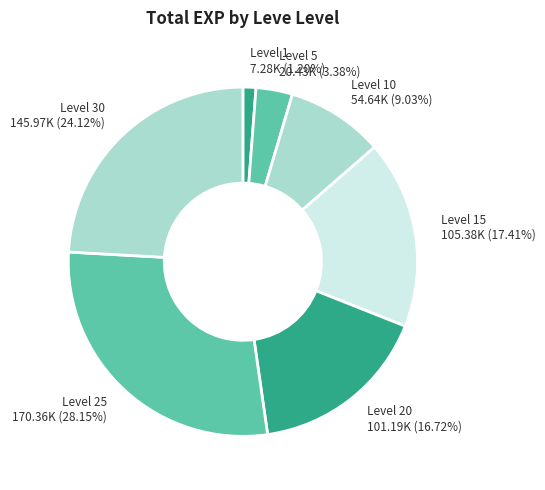

How many slices are in this pie chart?

7